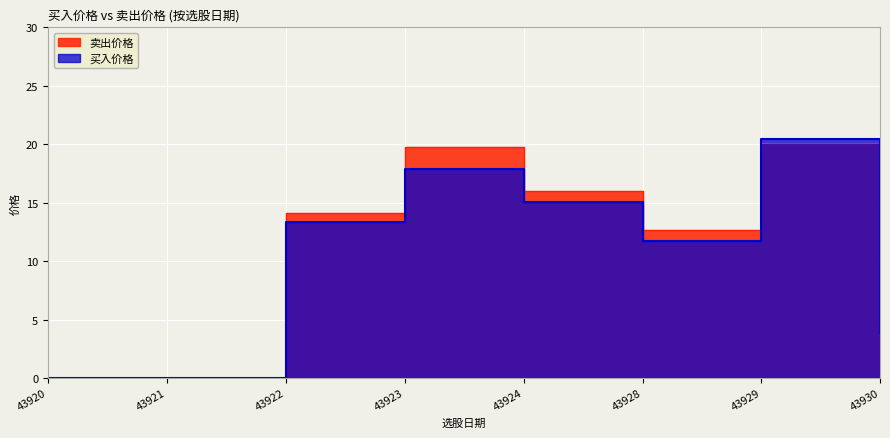

What is the value of the 卖出价格 point at the 3rd from the left?

14.1